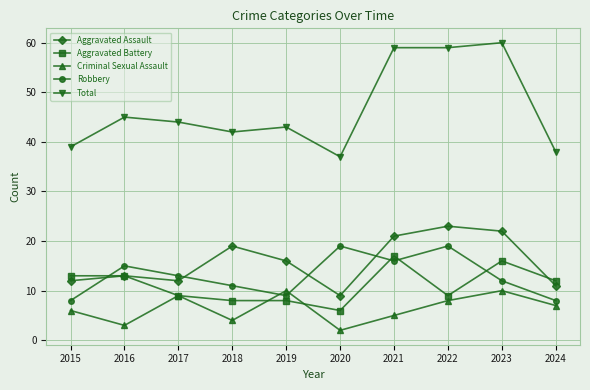

The value of Criminal Sexual Assault at 2022 is 13. True or false?

False